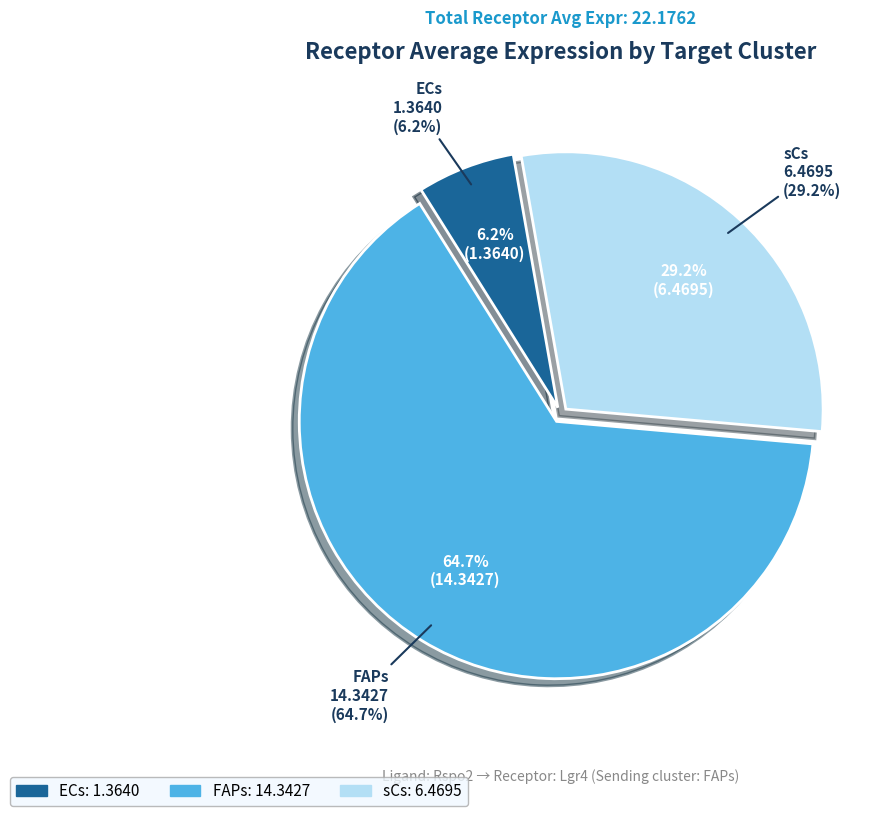

What is the total percentage of ECs and FAPs?

70.8%